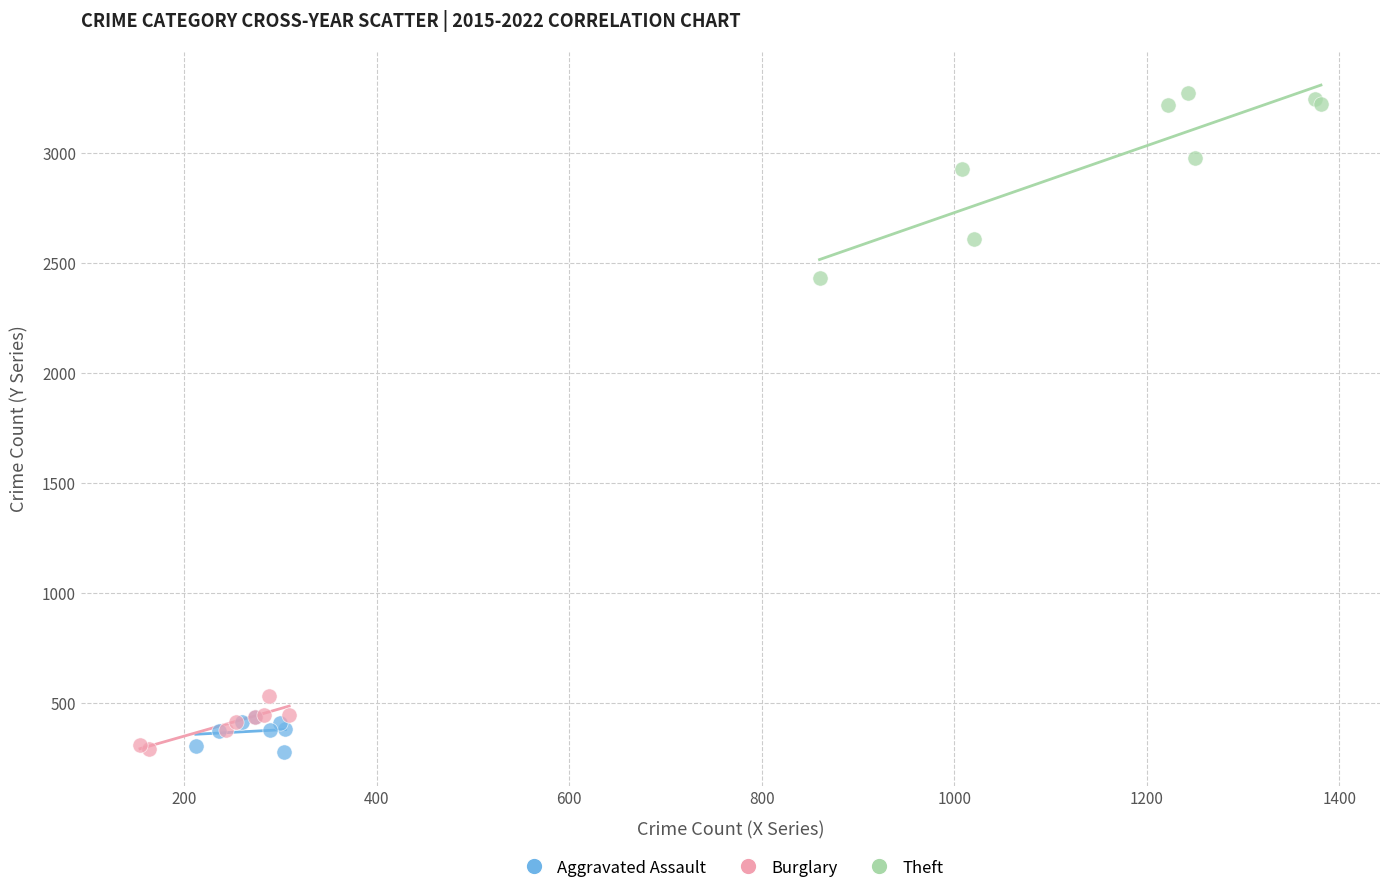

Which series has the widest spread of Y values?

Theft